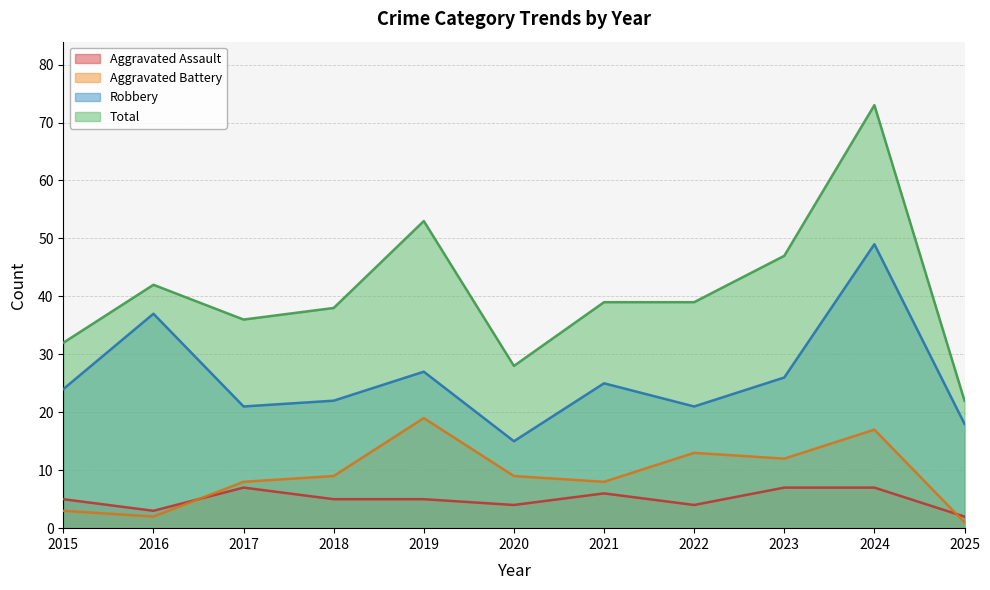

At which category does Total reach its first local peak?

2016